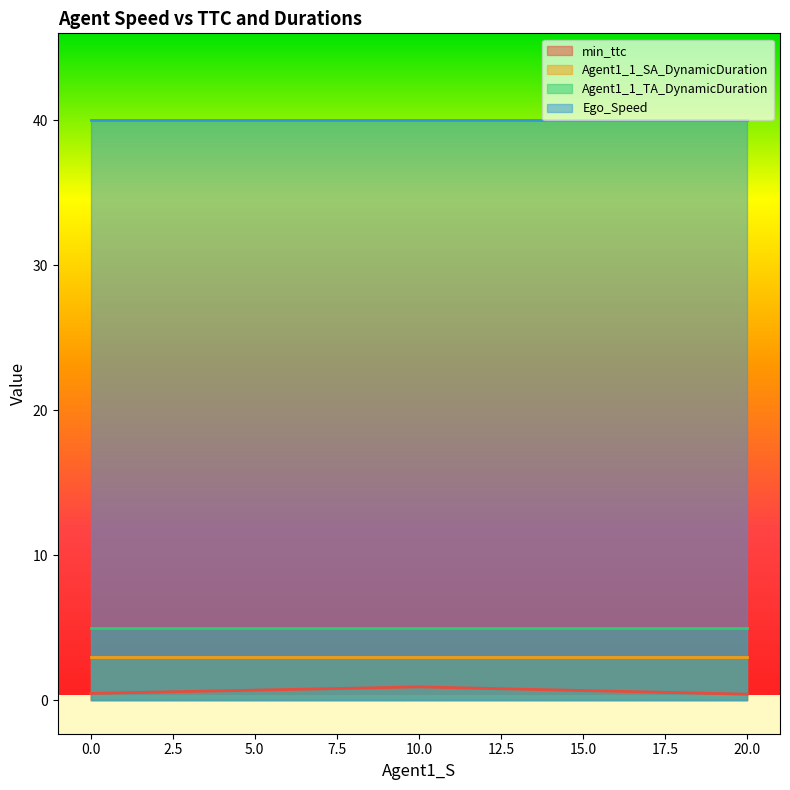

Is the value of Agent1_1_SA_DynamicDuration at 0.0 greater than the value of min_ttc at 20.0?

Yes